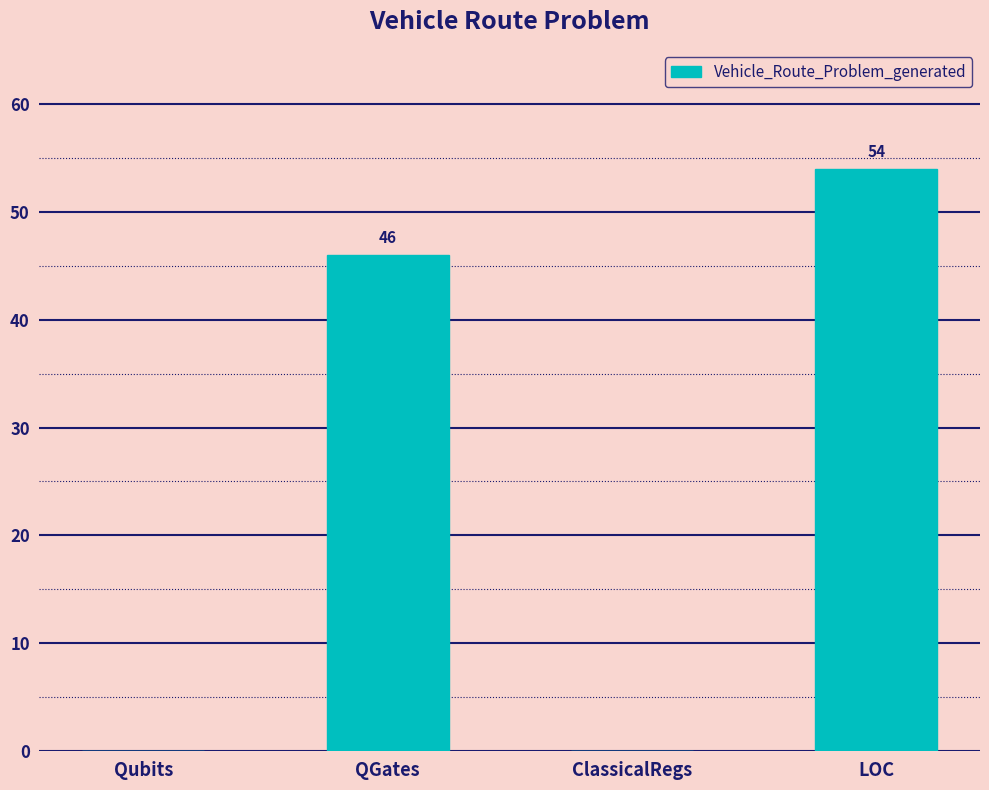

How many values are above zero?

2